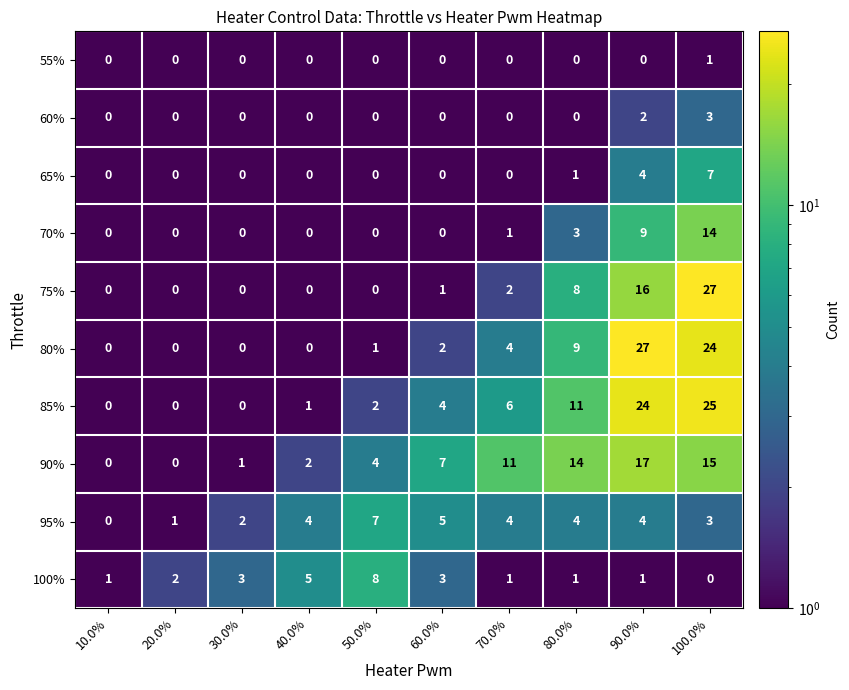

What is the difference between the highest and lowest values at 20.0%?

2